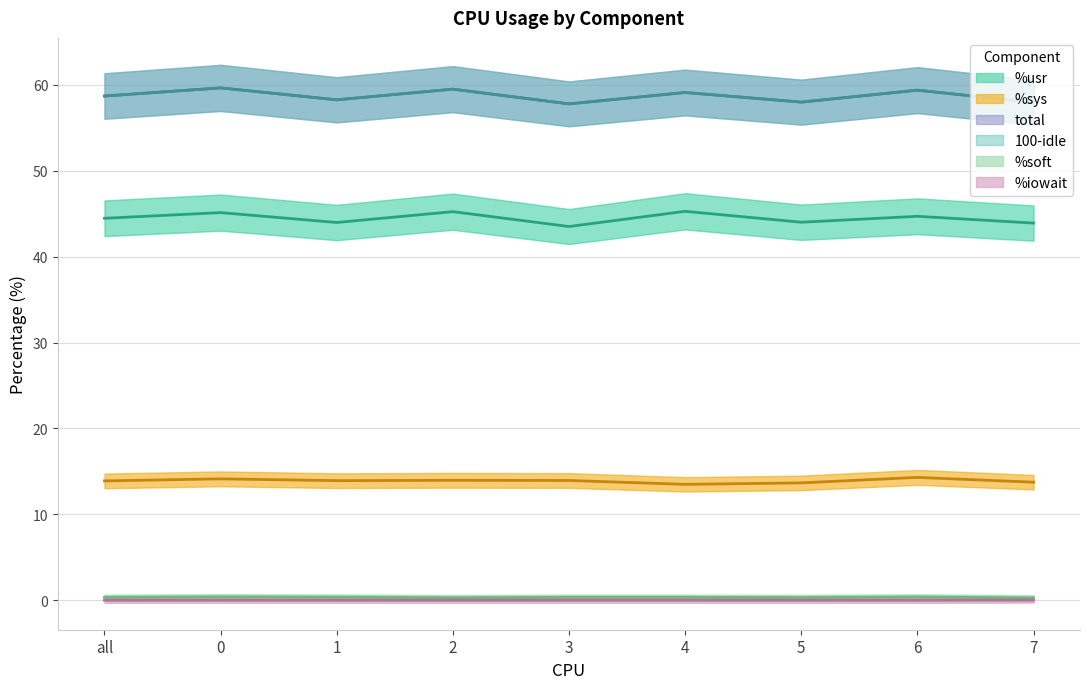

Reading right to left, list all the values displayed in this chart.

%usr: 7=43.9	6=44.7	5=44.0	4=45.3	3=43.5	2=45.2	1=44.0	0=45.1	all=44.5
%sys: 7=13.7	6=14.3	5=13.7	4=13.5	3=13.9	2=14.0	1=13.9	0=14.1	all=13.9
total: 7=57.9	6=59.4	5=58.0	4=59.1	3=57.8	2=59.5	1=58.2	0=59.6	all=58.7
100-idle: 7=57.9	6=59.4	5=58.0	4=59.1	3=57.8	2=59.5	1=58.2	0=59.6	all=58.7
%soft: 7=0.3	6=0.4	5=0.3	4=0.3	3=0.3	2=0.3	1=0.4	0=0.4	all=0.3
%iowait: 7=0.0	6=0.0	5=0.0	4=0.0	3=0.0	2=0.0	1=0.0	0=0.0	all=0.0